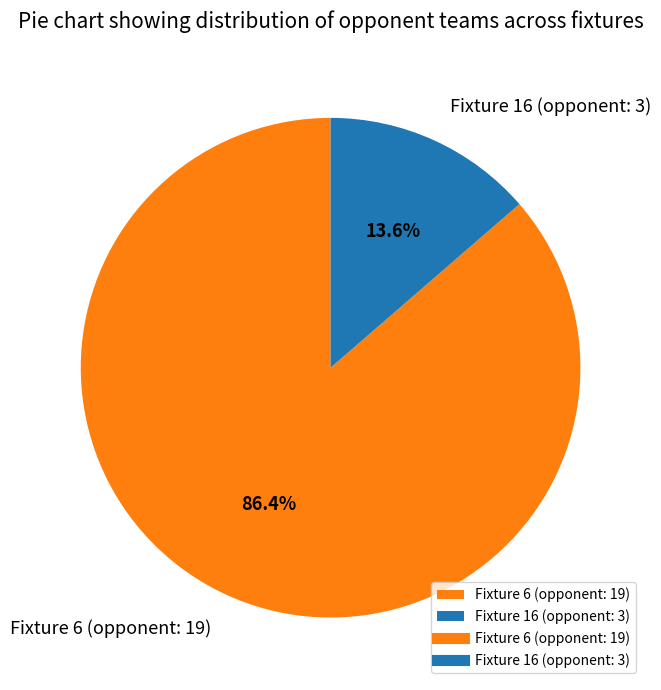

What is the majority slice?

Fixture 6 (opponent: 19)